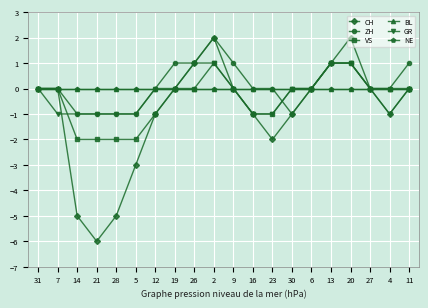

How many lines are shown in the chart?

6